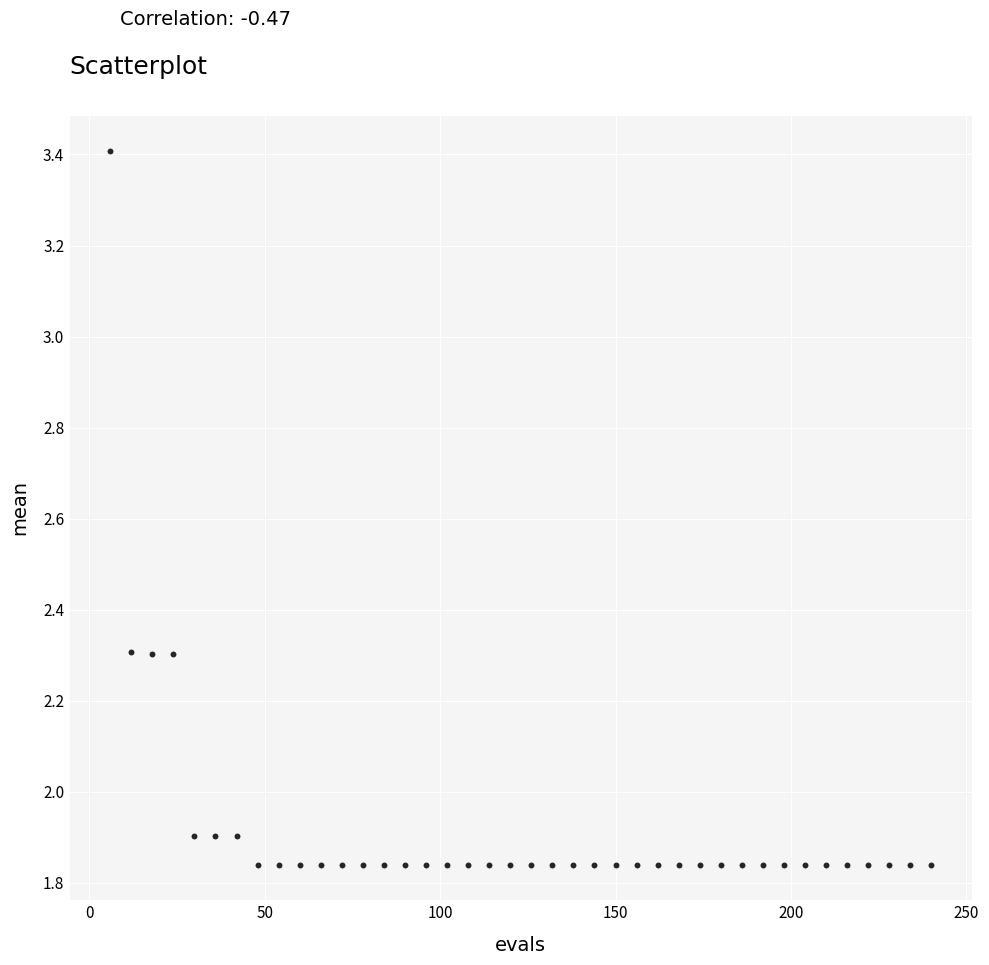

What is the range of Y values (max minus min)?

1.6